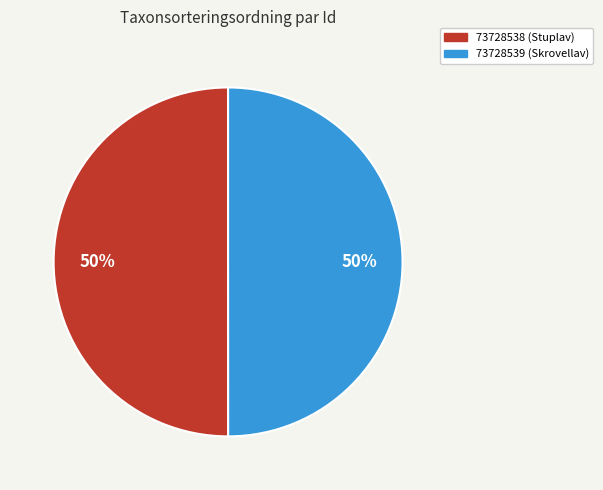

To the nearest percent, what is the combined percentage of 73728538 and 73728539?

100%